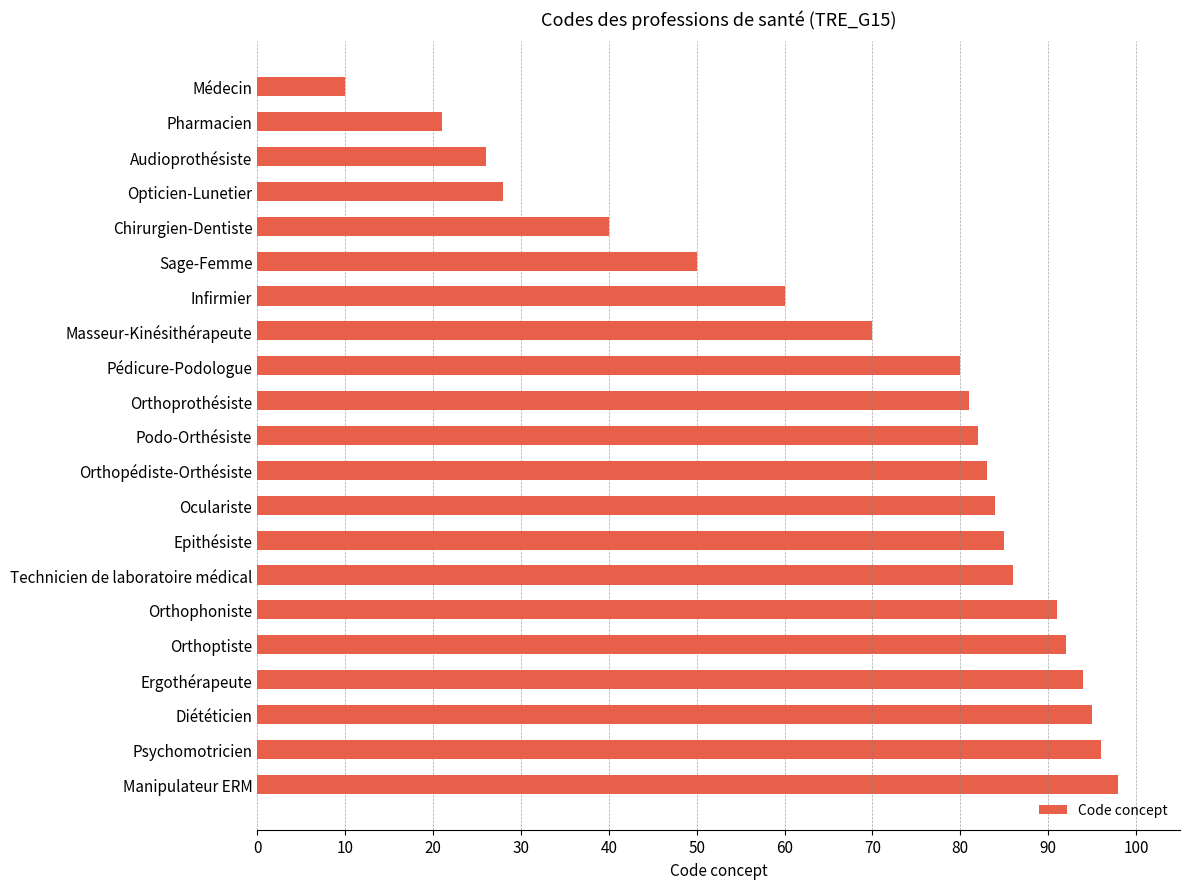

What is the average value?

69